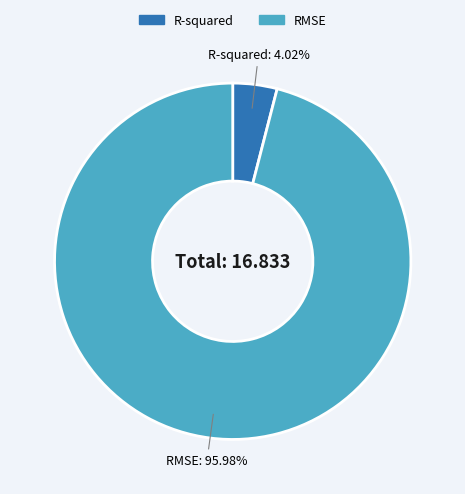

What percentage do R-squared and RMSE together represent?

100.0%